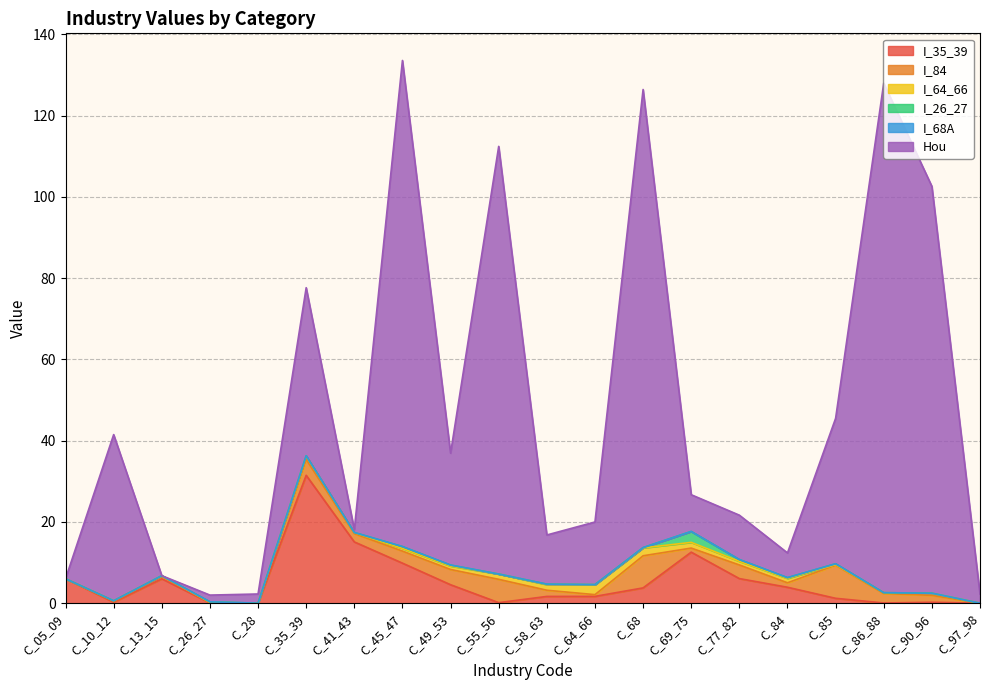

How many interior local peaks does the I_26_27 series have?

7